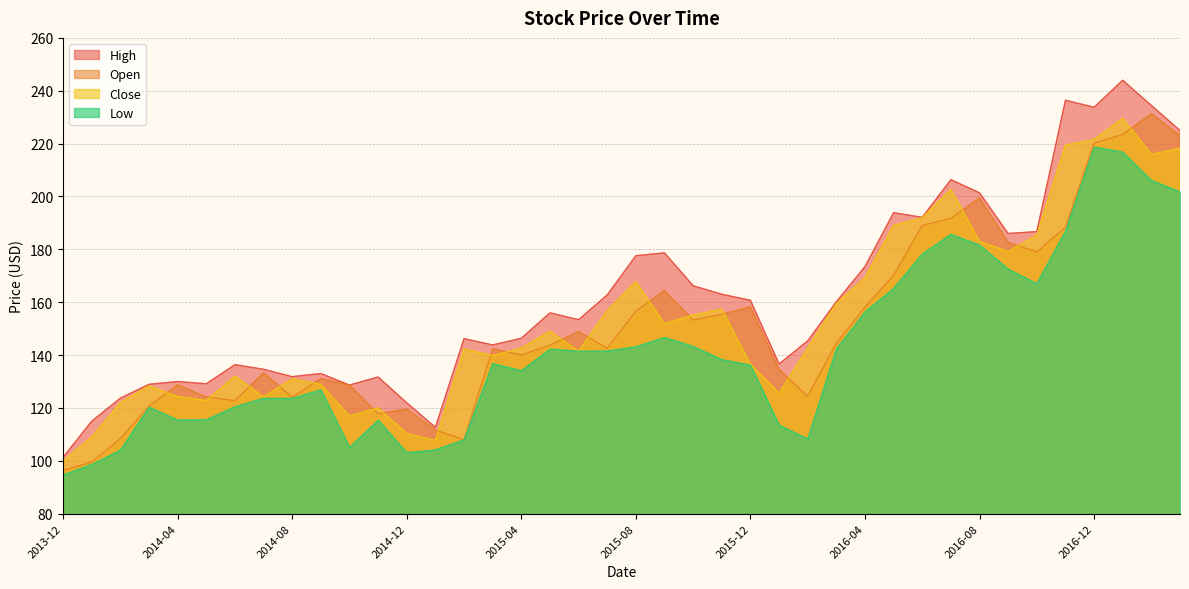

Which category has the highest value across all series?

2017-01